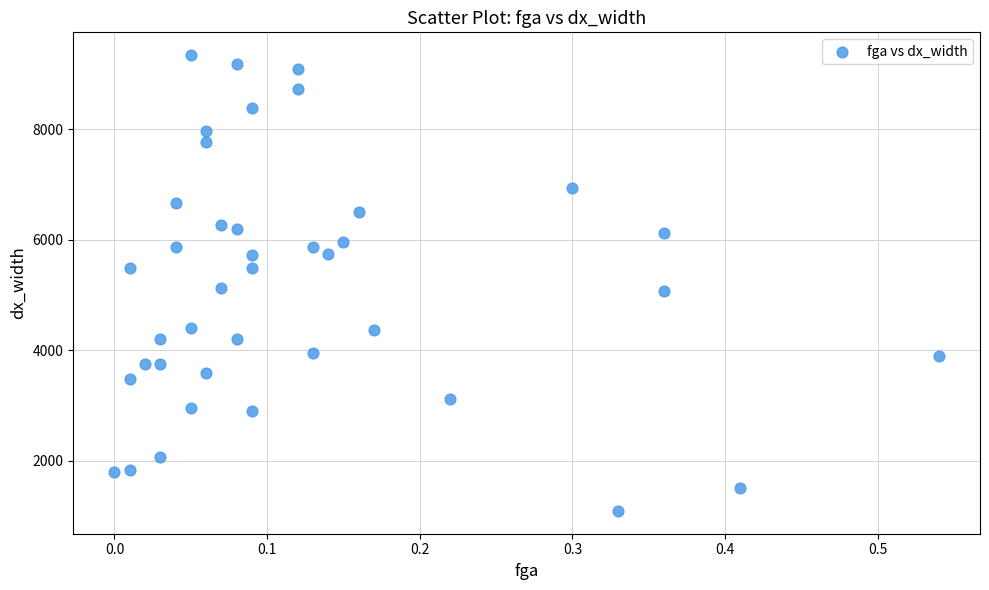

How many points are shown in the scatter plot?

40